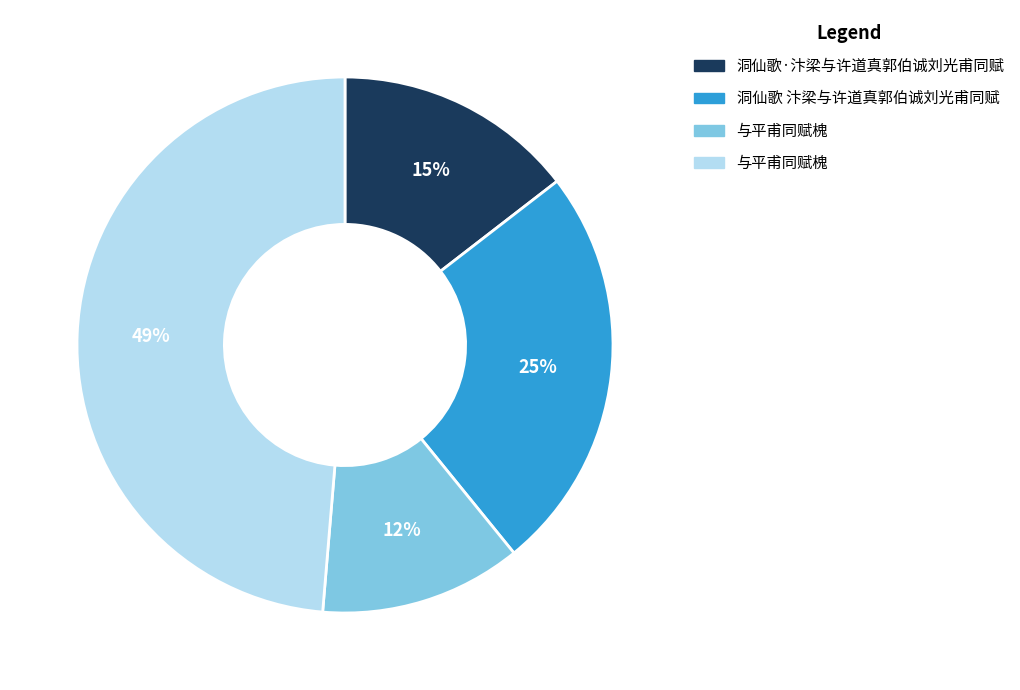

To the nearest percent, what is the average slice percentage?

25%